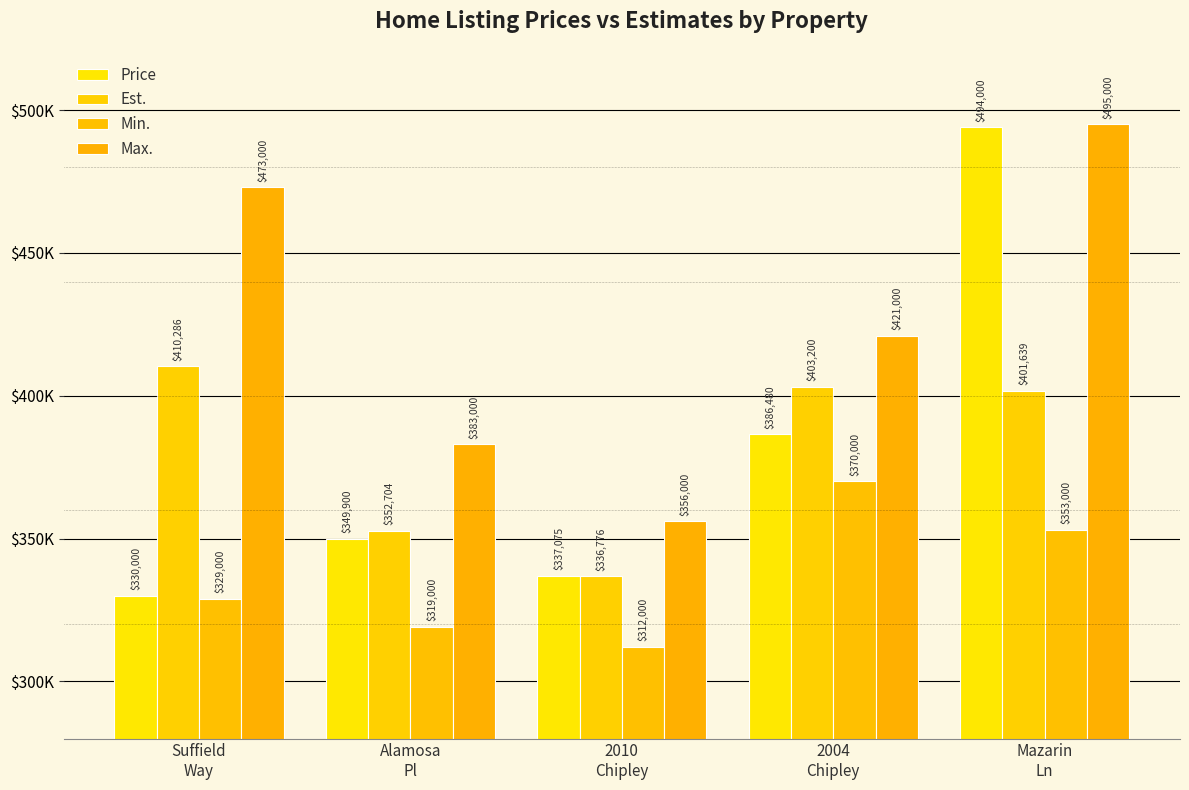

Are the bars grouped side by side (vs. stacked)?

Yes